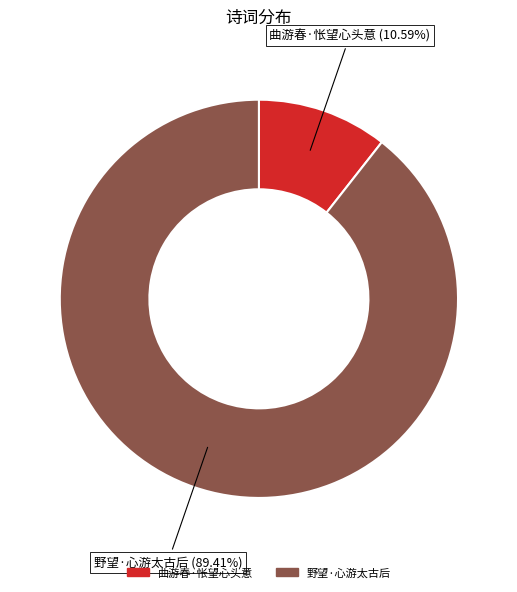

Count the number of slices in the pie.

2